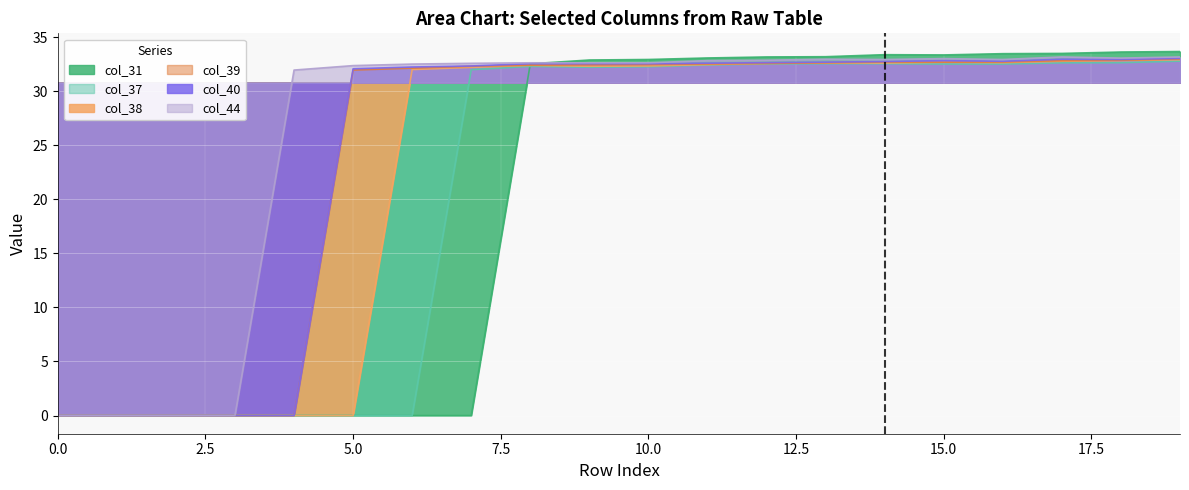

How many interior local valleys does the col_31 series have?

1